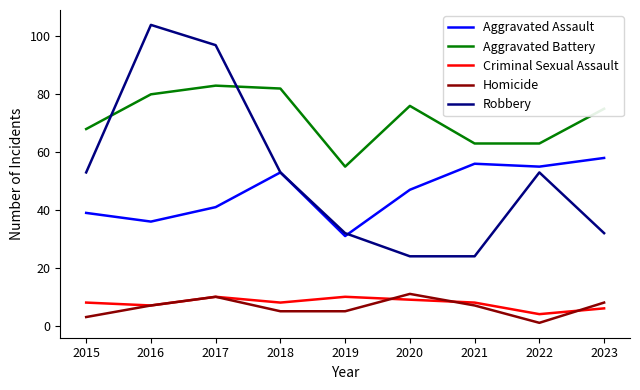

How many categories are shown in the chart?

9